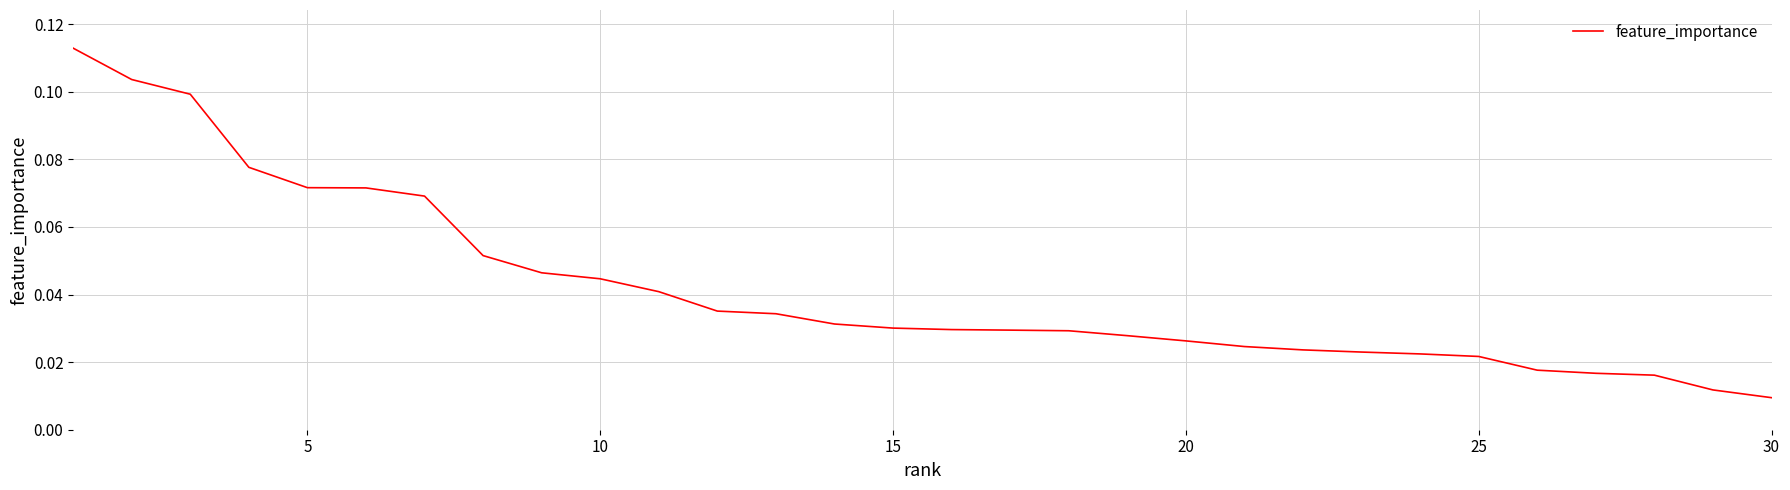

What is the difference between the second highest and second lowest values?

0.1